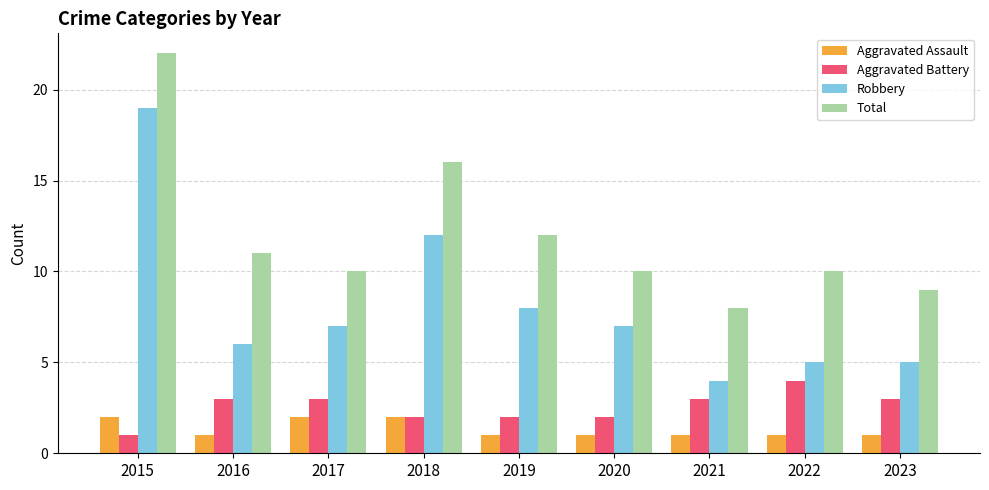

Reading right to left, extract all data points from this chart.

Aggravated Assault: 2023=1	2022=1	2021=1	2020=1	2019=1	2018=2	2017=2	2016=1	2015=2
Aggravated Battery: 2023=3	2022=4	2021=3	2020=2	2019=2	2018=2	2017=3	2016=3	2015=1
Robbery: 2023=5	2022=5	2021=4	2020=7	2019=8	2018=12	2017=7	2016=6	2015=19
Total: 2023=9	2022=10	2021=8	2020=10	2019=12	2018=16	2017=10	2016=11	2015=22